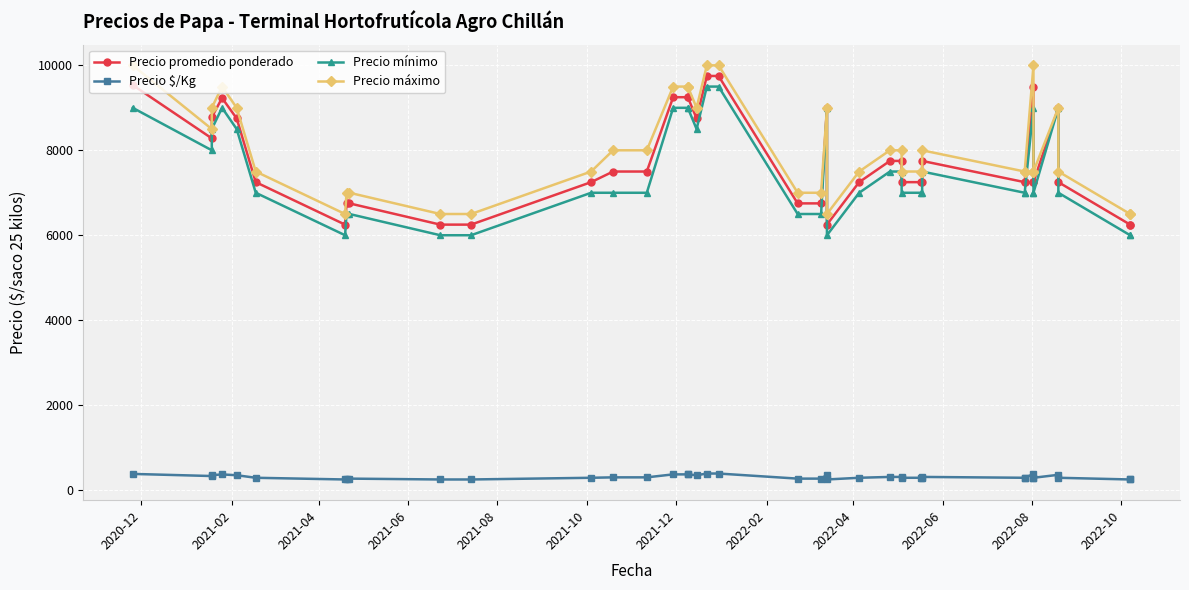

What is the value of the Precio máximo point at the 5th from the left?

9000